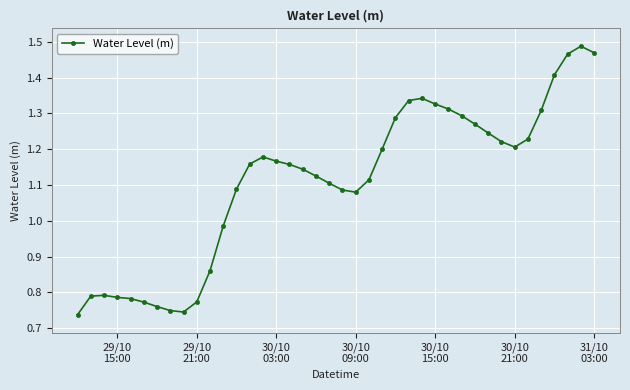

How many categories are shown in the chart?

40